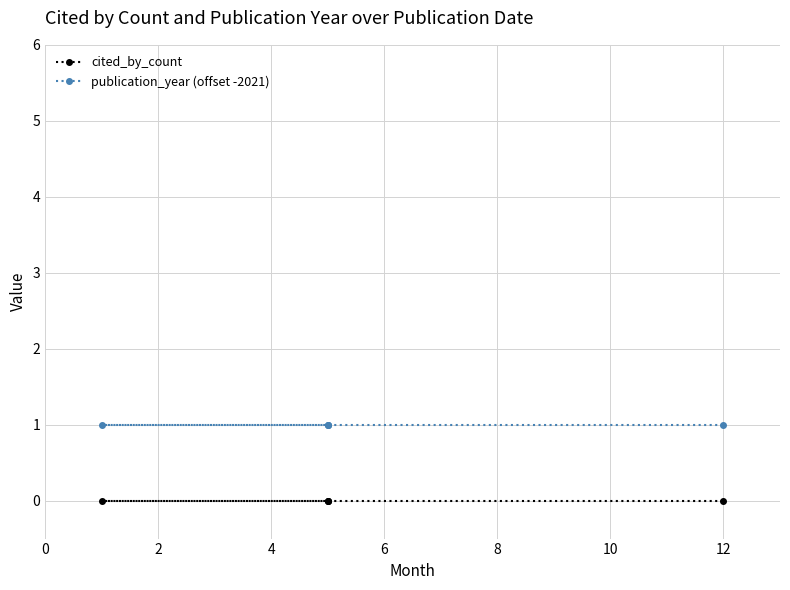

True or false: cited_by_count and publication_year (offset -2021) intersect in this chart.

False